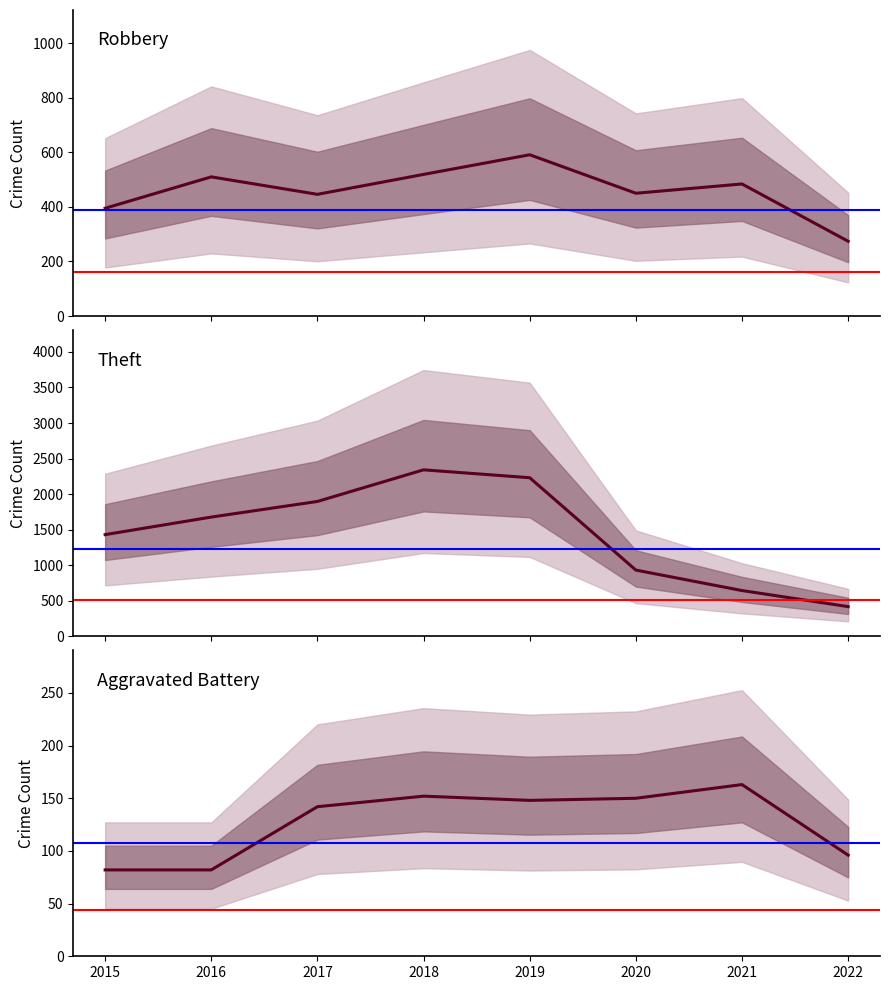

What is the total value across all series at 2020?

1530